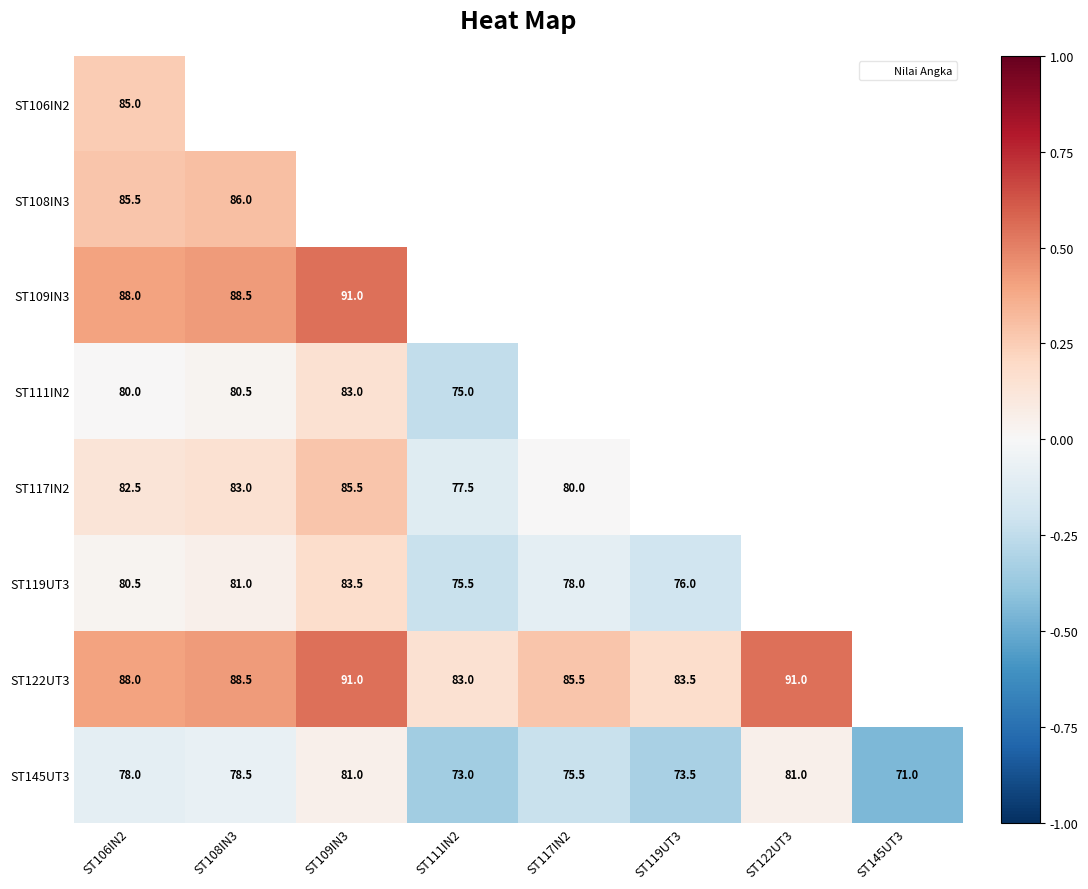

Which series has the widest spread of values?

ST145UT3